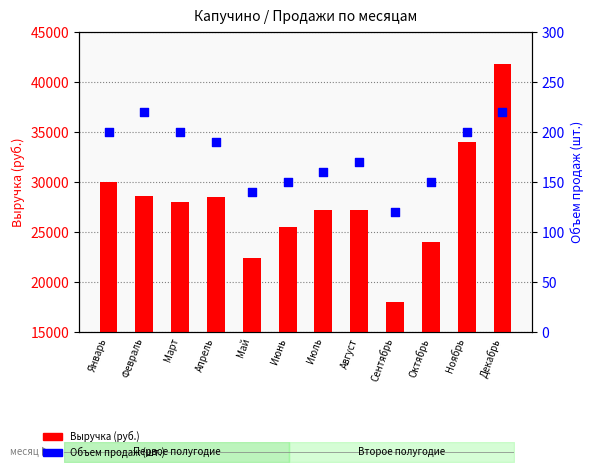

Which series has the largest total across all categories?

Выручка